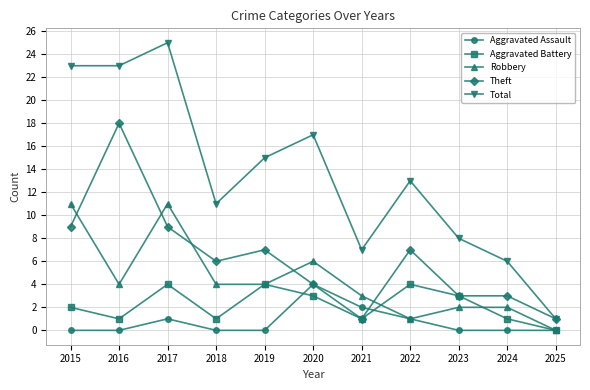

What is the sum of all Robbery values?

48